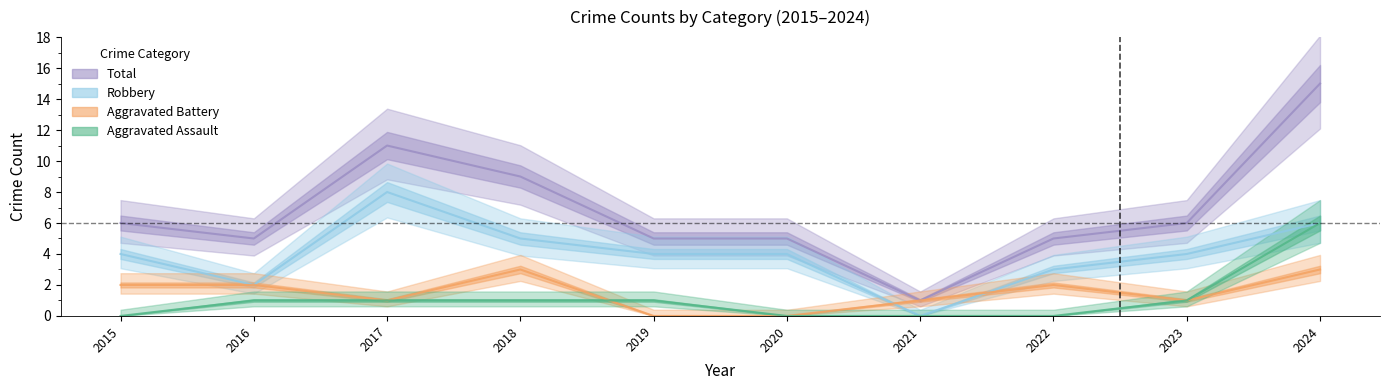

Reading left to right, extract all data points from this chart.

Aggravated Assault: 0	1	1	1	1	0	0	0	1	6
Aggravated Battery: 2	2	1	3	0	0	1	2	1	3
Robbery: 4	2	8	5	4	4	0	3	4	6
Total: 6	5	11	9	5	5	1	5	6	15